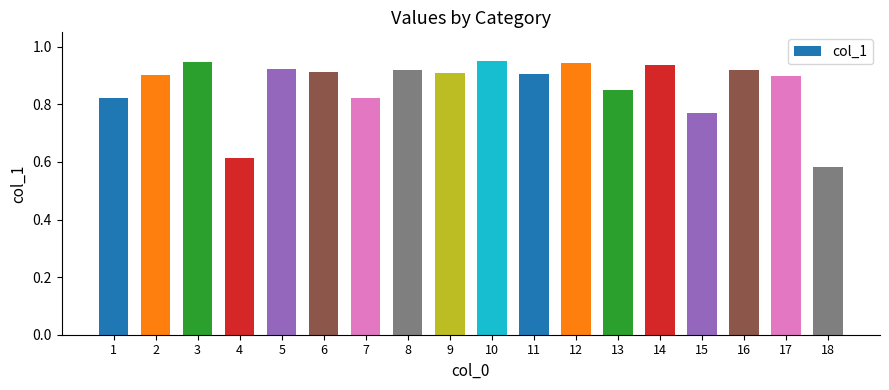

At which label is the value closest to 0?

18